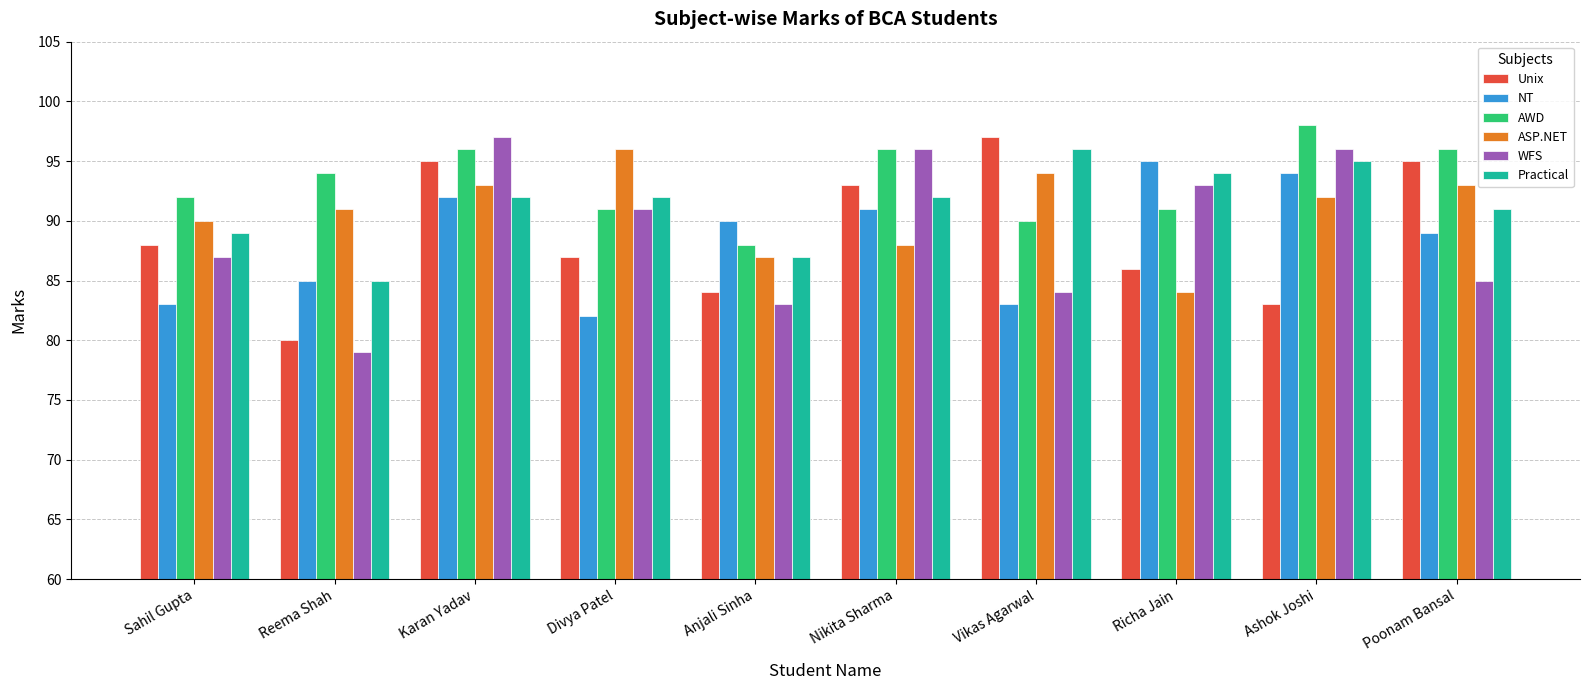

How many bars are there in each group?

6